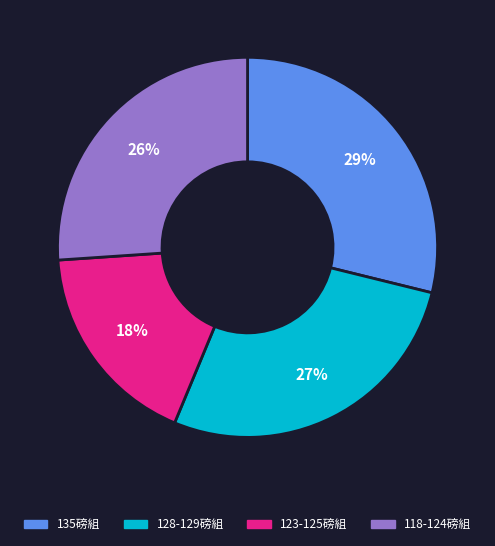

To the nearest percent, what is the difference between the largest and smallest slice percentages?

11%